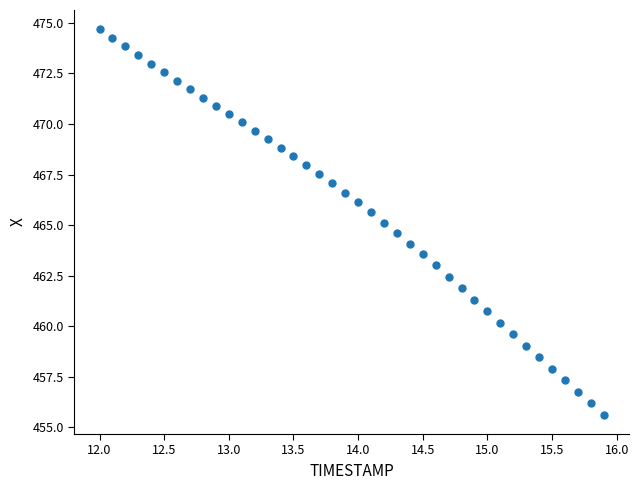

What is the range of X values (max minus min)?

3.9